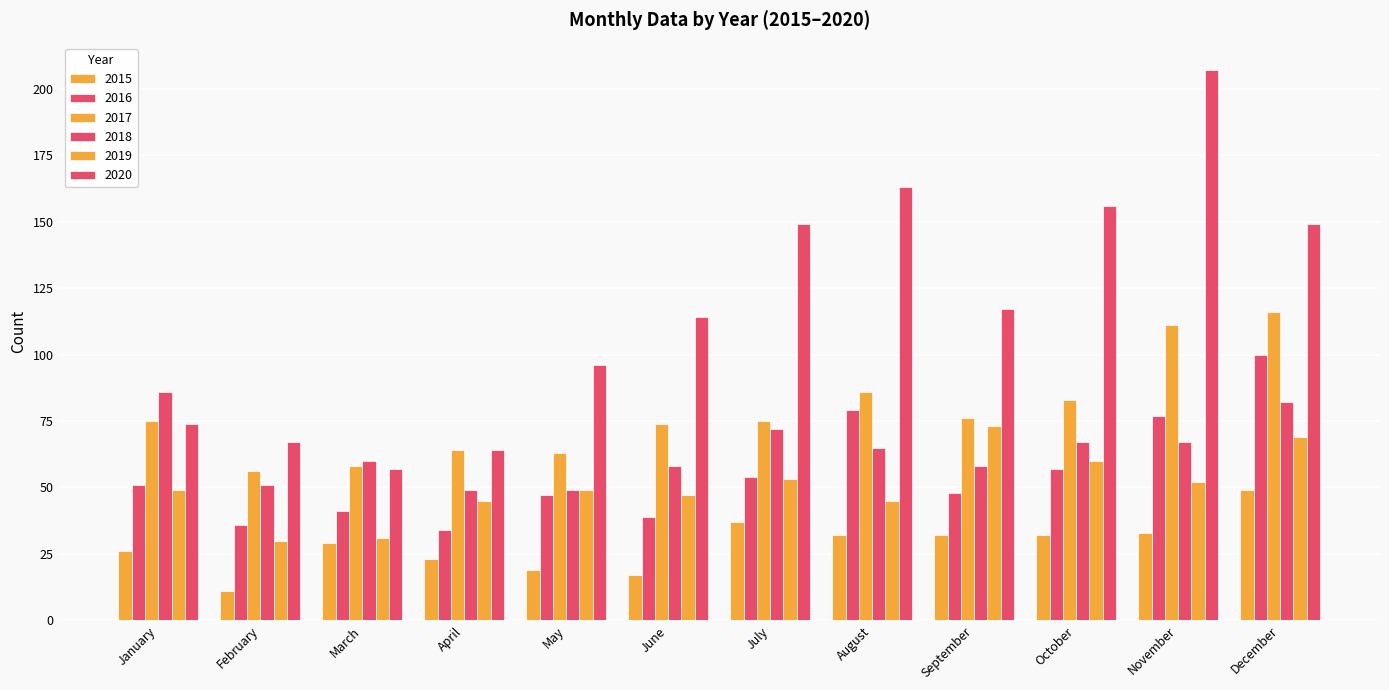

At which label does 2015 first exceed 32?

July